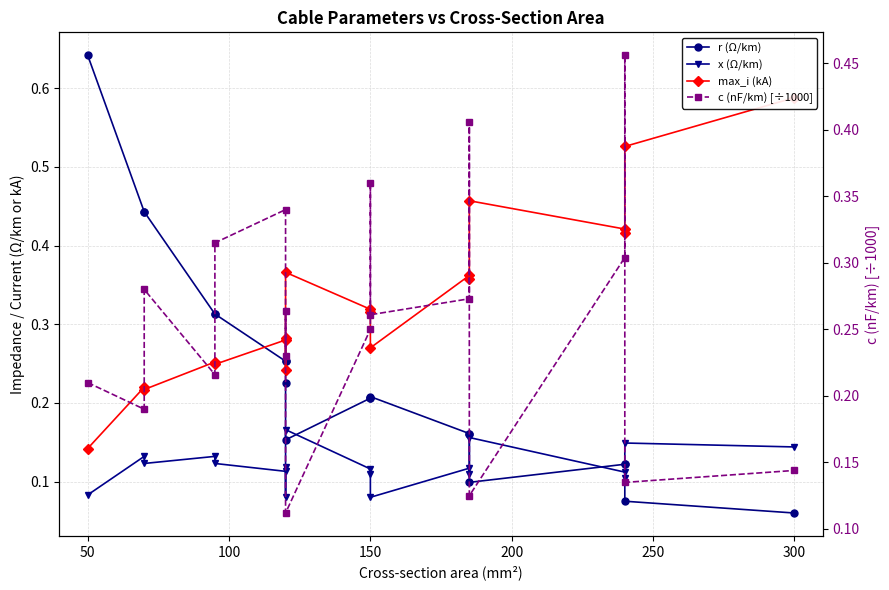

Which series changed the most between 200 and 11?

r (Ω/km)